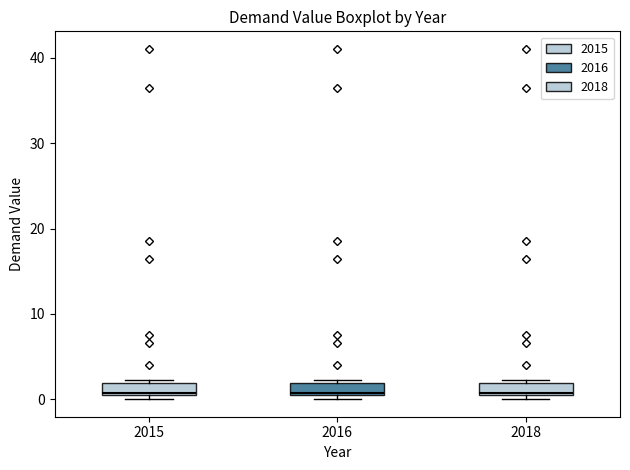

Where is the upper edge of the box at x = 2016 on the y-axis? The values are not printed on the chart, so give them approximately, as read against the axis.

2